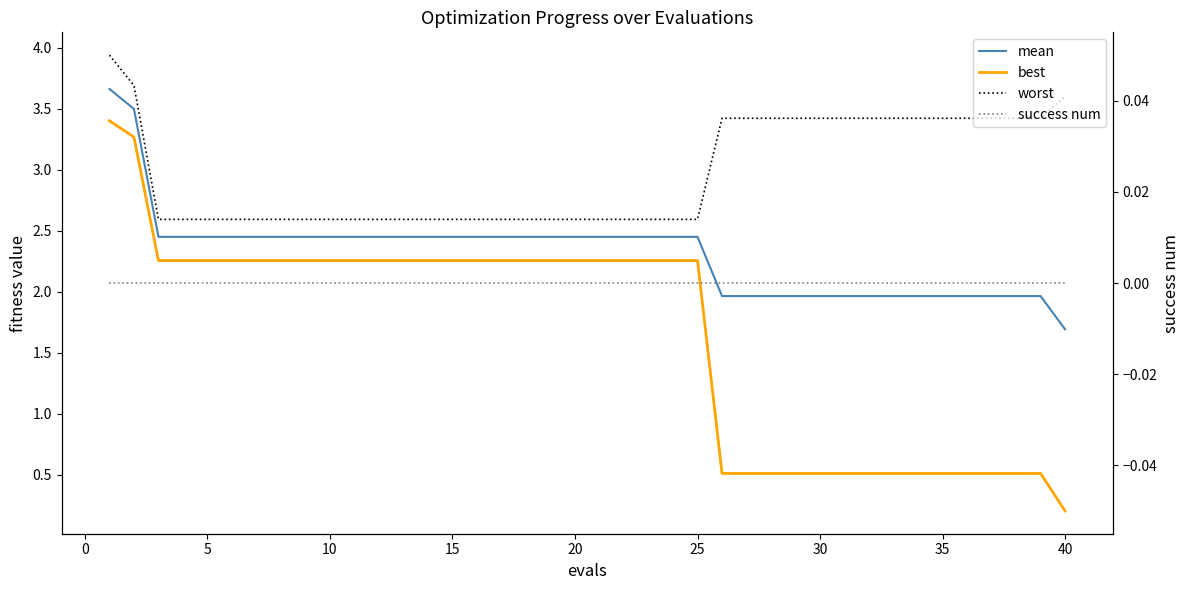

True or false: success num and worst cross at least once.

False